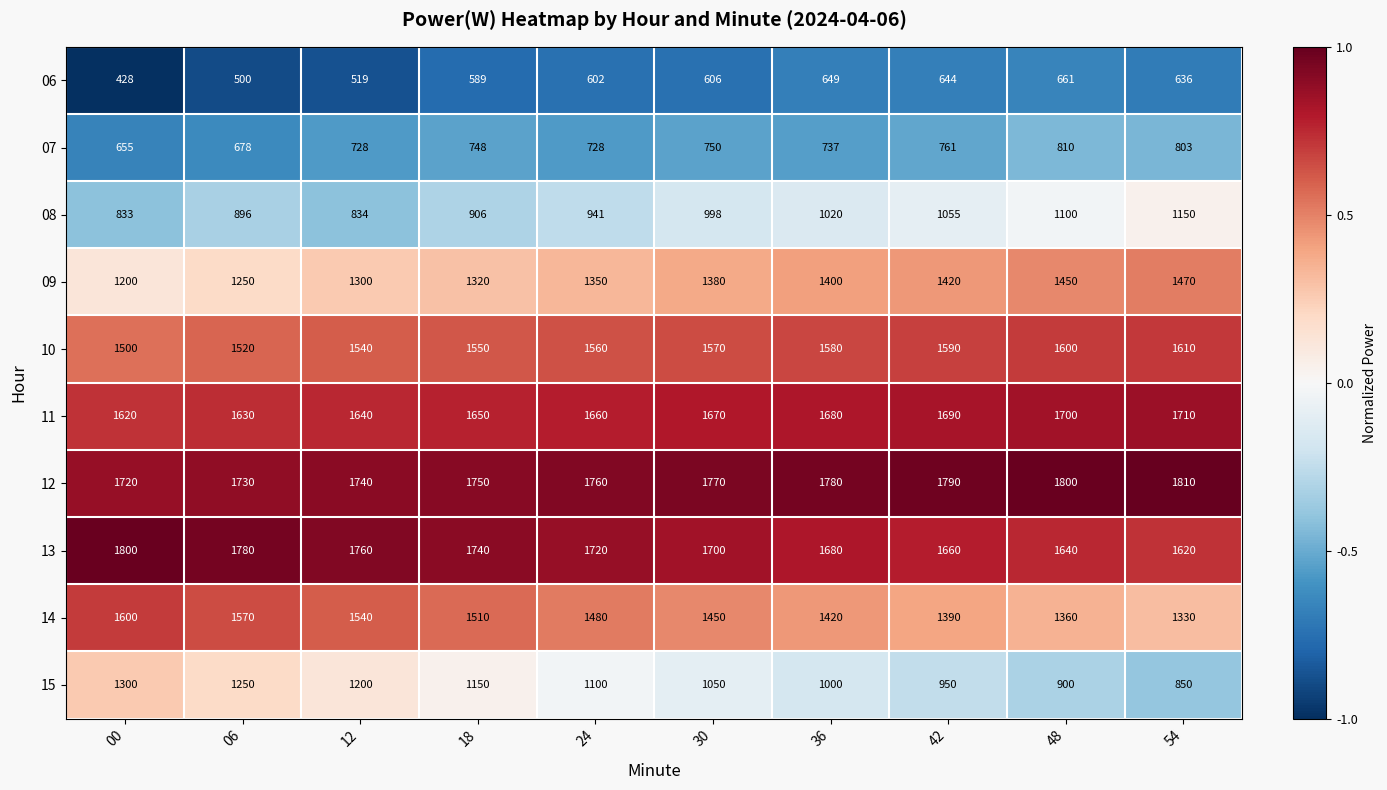

Is the value of 14 at 30 greater than the value of 13 at 48?

No